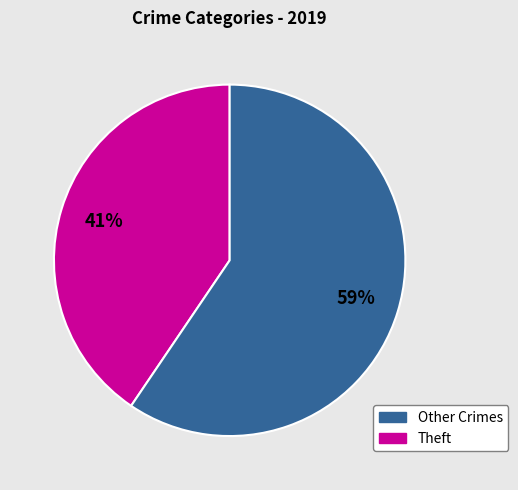

Is the sum of Other Crimes and Theft greater than half?

Yes